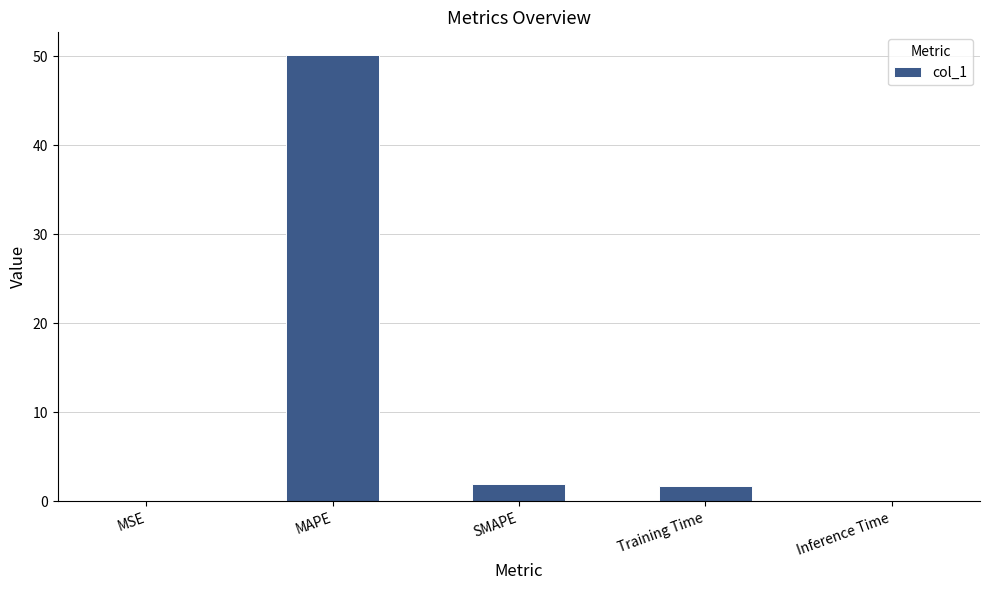

Are the bars horizontal?

No